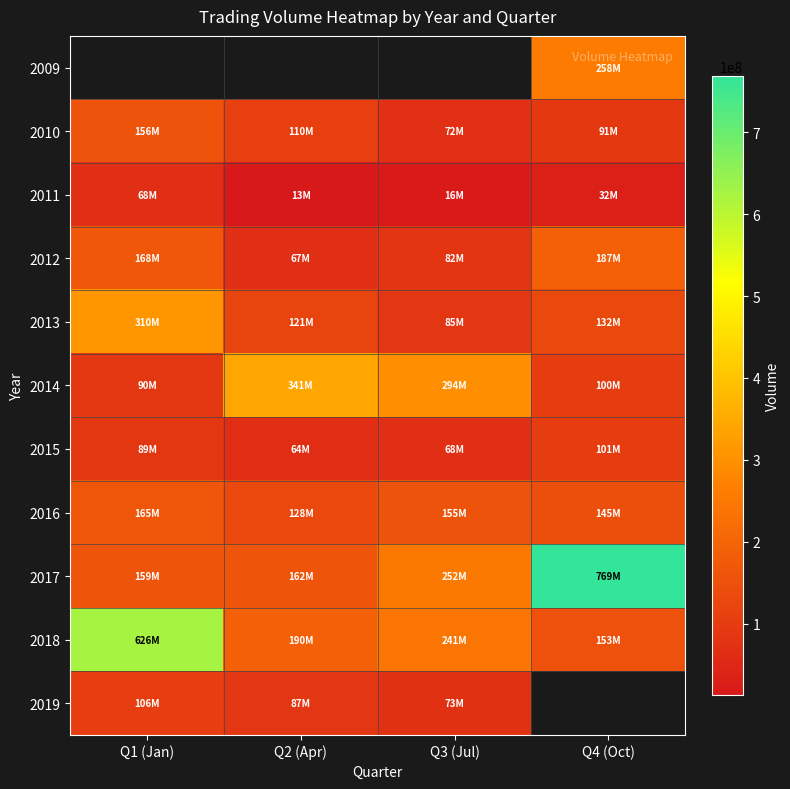

How many distinct data groups are displayed?

11